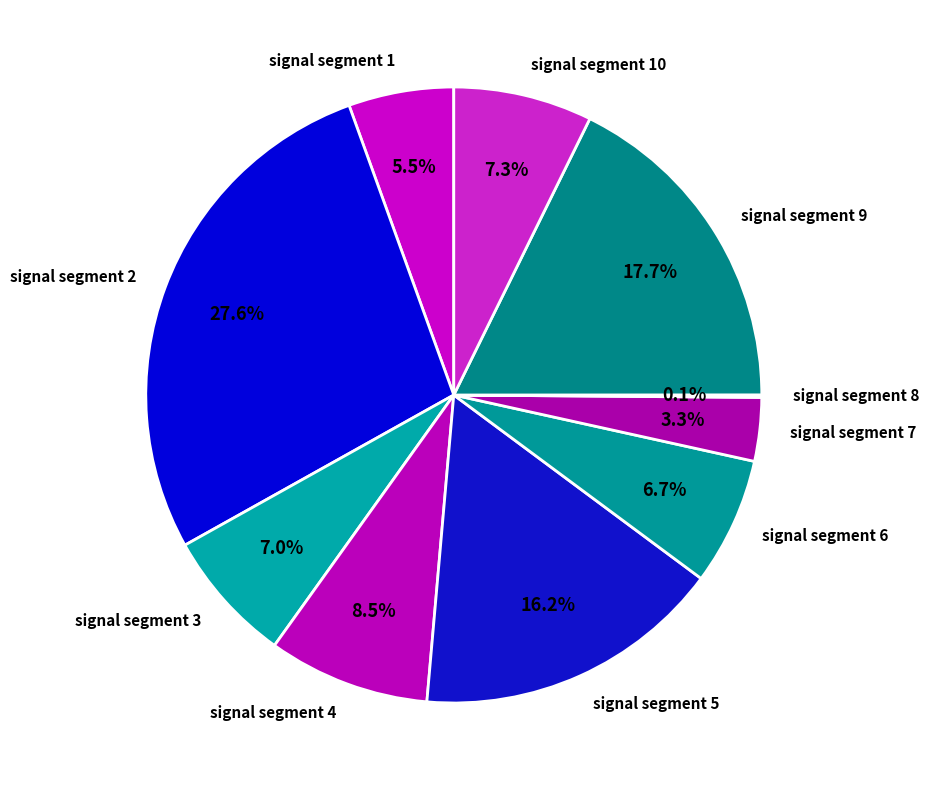

Is the sum of signal segment 2 and signal segment 5 greater than half?

No